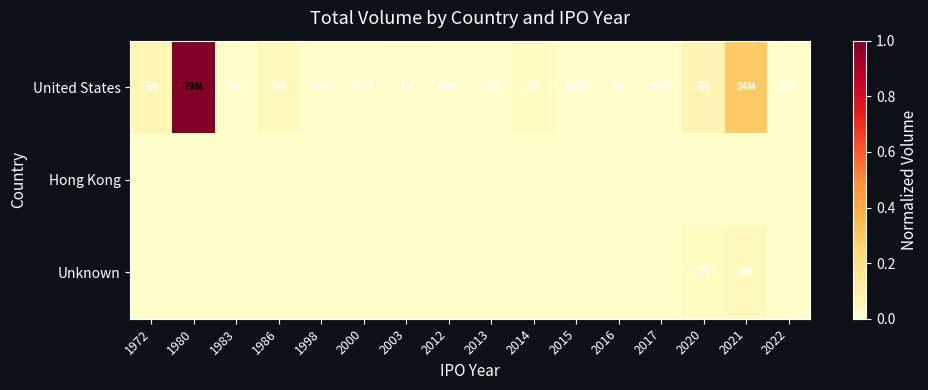

Which series has the widest spread of values?

United States